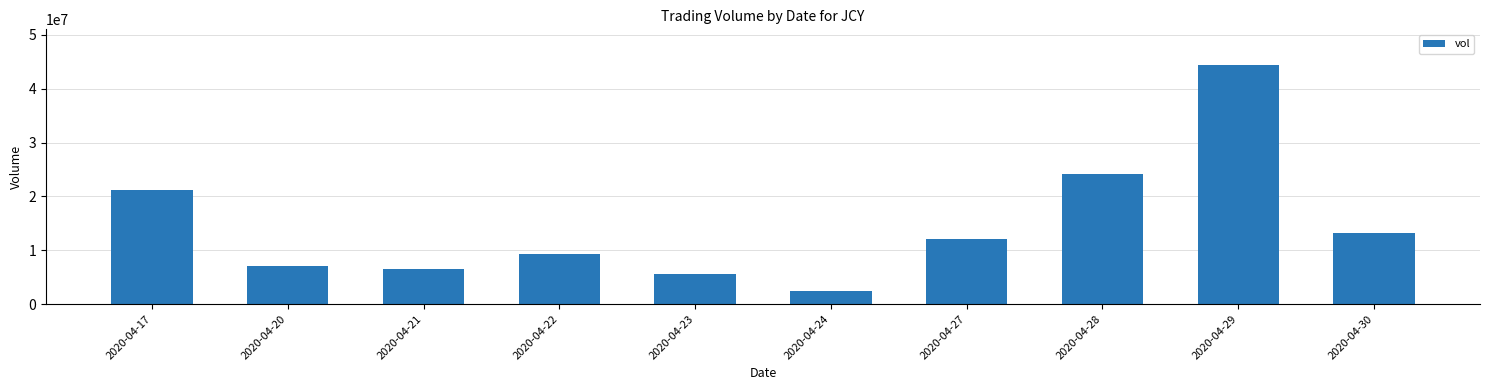

What is the change in value from 2020-04-17 to 2020-04-24?

-18795400